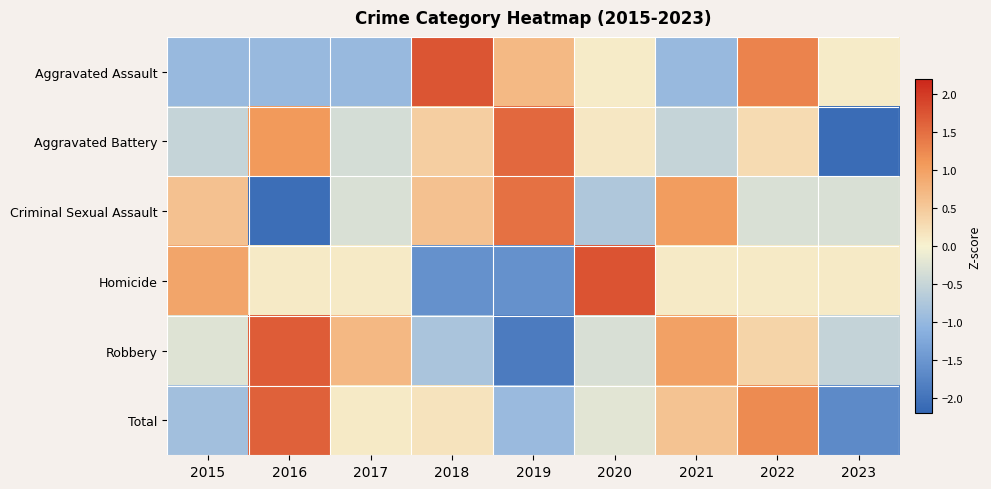

Rank the series at 2019 from lowest to highest value.

Robbery, Homicide, Total, Aggravated Assault, Criminal Sexual Assault, Aggravated Battery